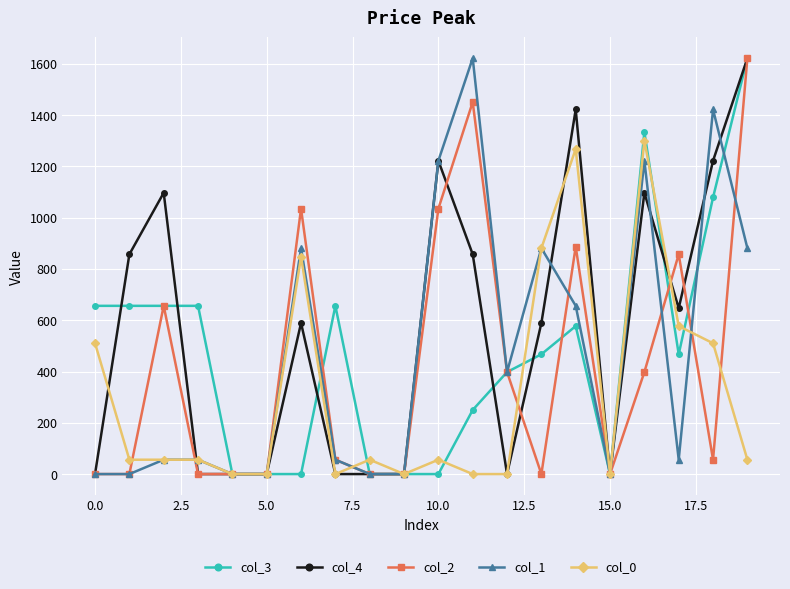

What is the maximum value shown in the chart?

1622.4